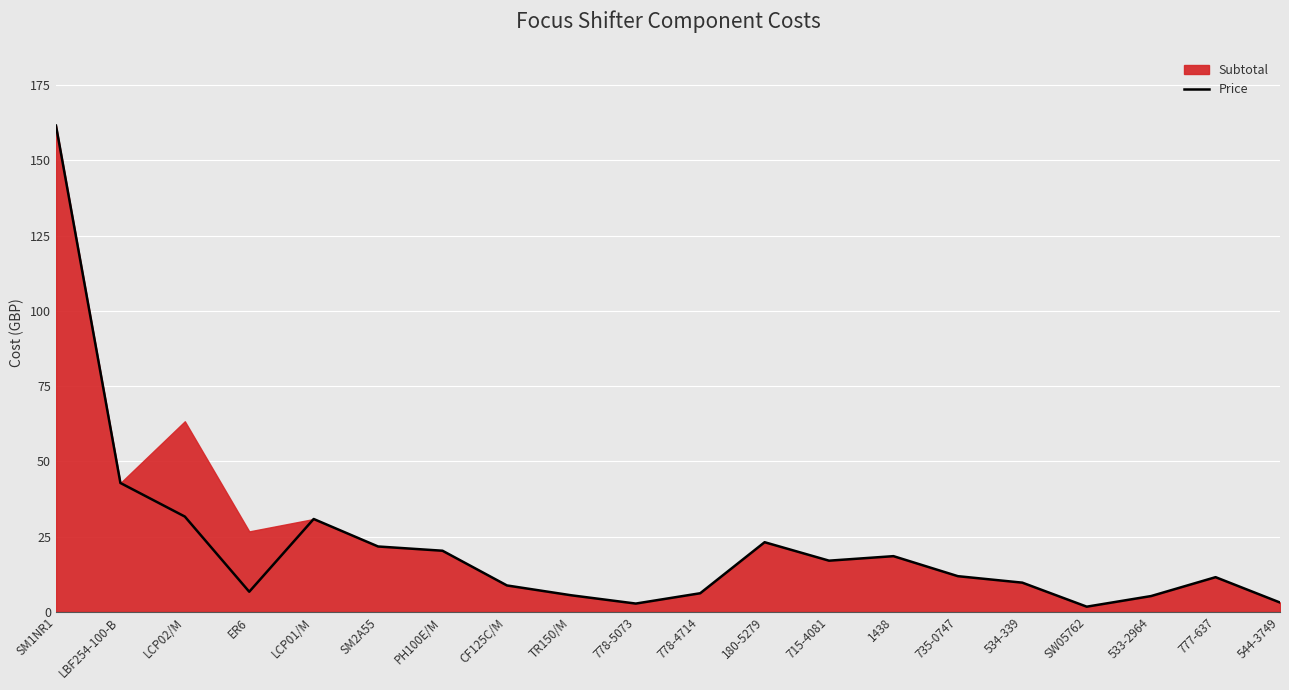

What is the sum of all values?

440.5